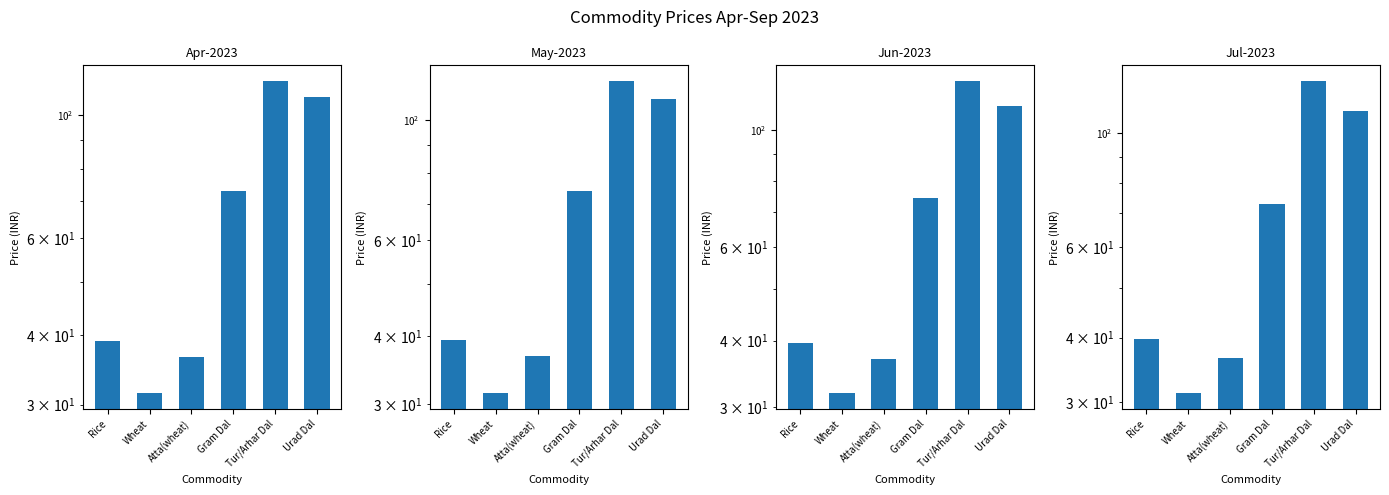

What position from the right is Tur/Arhar Dal?

2